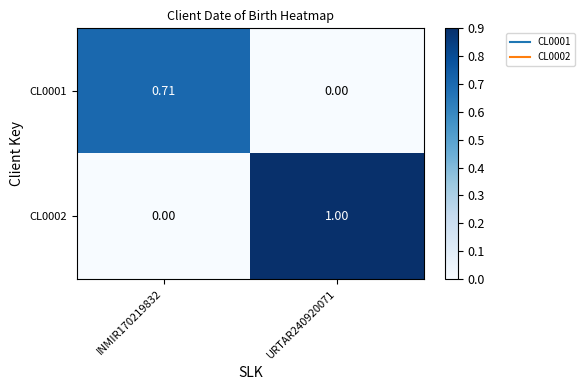

Is the value of CL0002 at URTAR240920071 greater than the value of CL0001 at URTAR240920071?

Yes